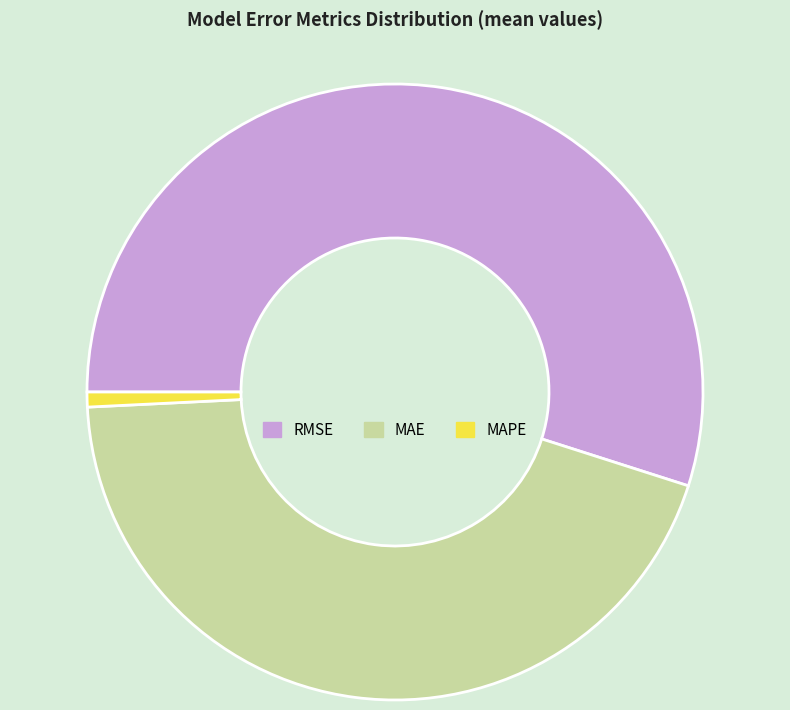

Which category has the biggest portion of the pie?

RMSE